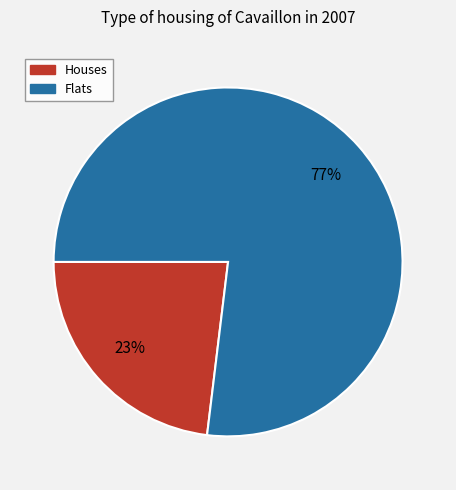

How many segments does this pie chart have?

2